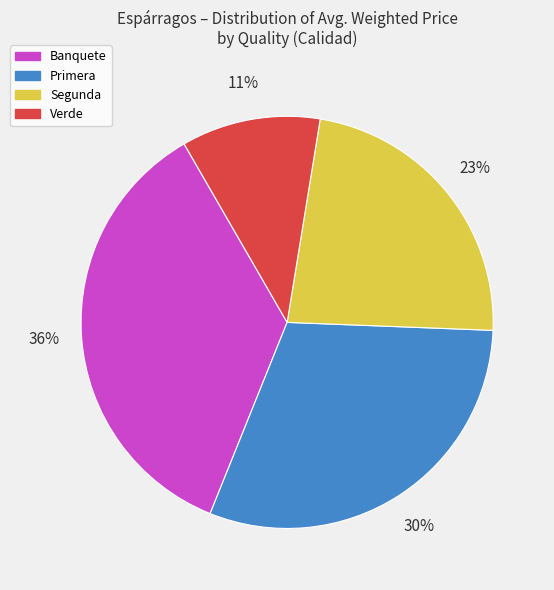

To the nearest percent, what is the average slice percentage?

25%